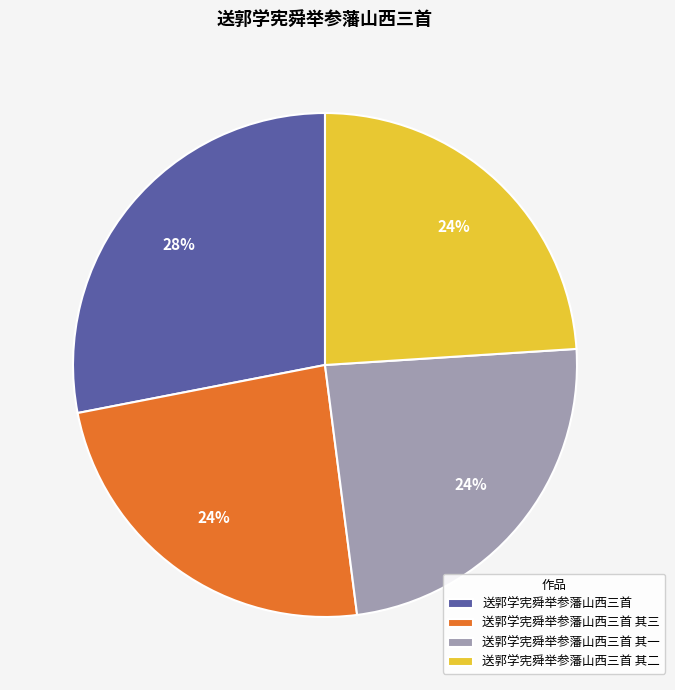

The 送郭学宪舜举参藩山西三首 其二 slice represents 37% of the pie. True or false?

False